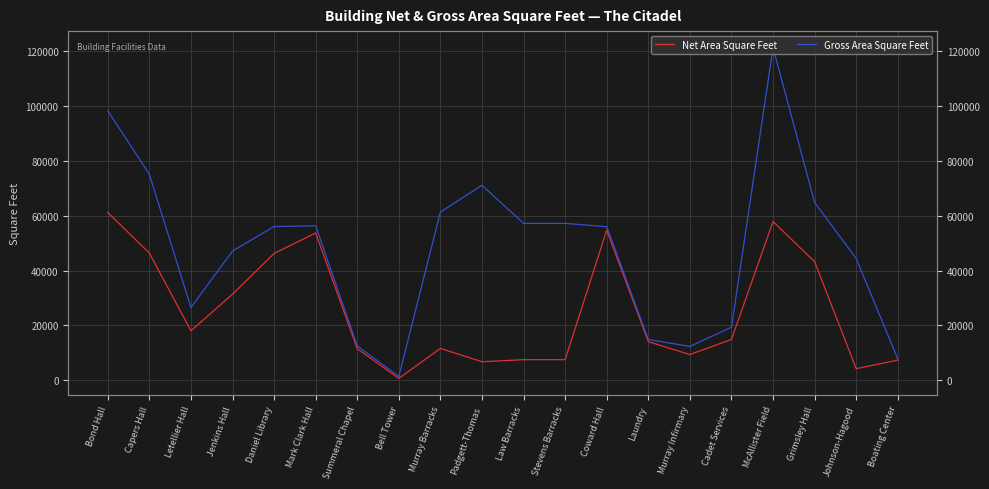

What is the average value of the Gross Area Square Feet series?

48055